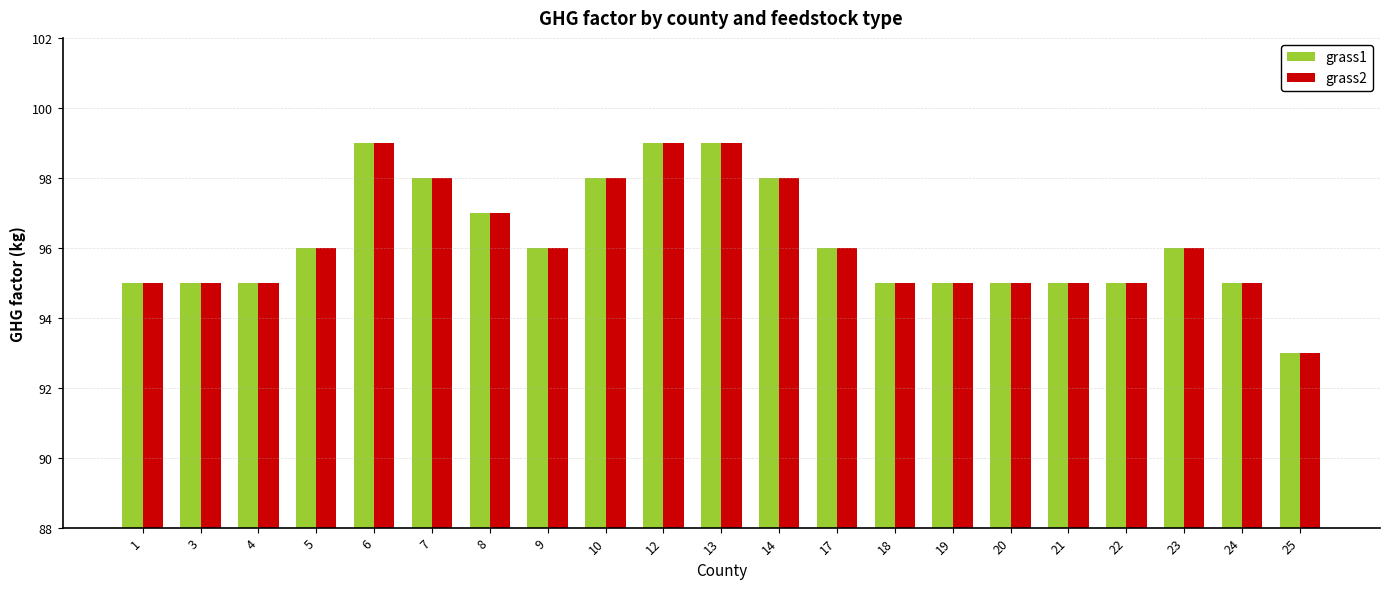

Reading left to right, list all the values displayed in this chart.

grass1: 1=95	3=95	4=95	5=96	6=99	7=98	8=97	9=96	10=98	12=99	13=99	14=98	17=96	18=95	19=95	20=95	21=95	22=95	23=96	24=95	25=93
grass2: 1=95	3=95	4=95	5=96	6=99	7=98	8=97	9=96	10=98	12=99	13=99	14=98	17=96	18=95	19=95	20=95	21=95	22=95	23=96	24=95	25=93